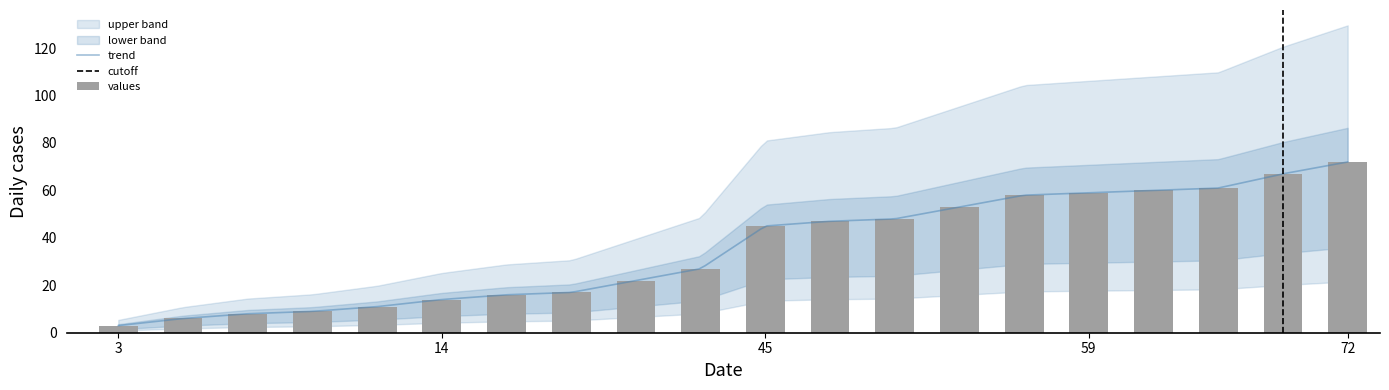

What is the value of the 15th bar from the left?

58